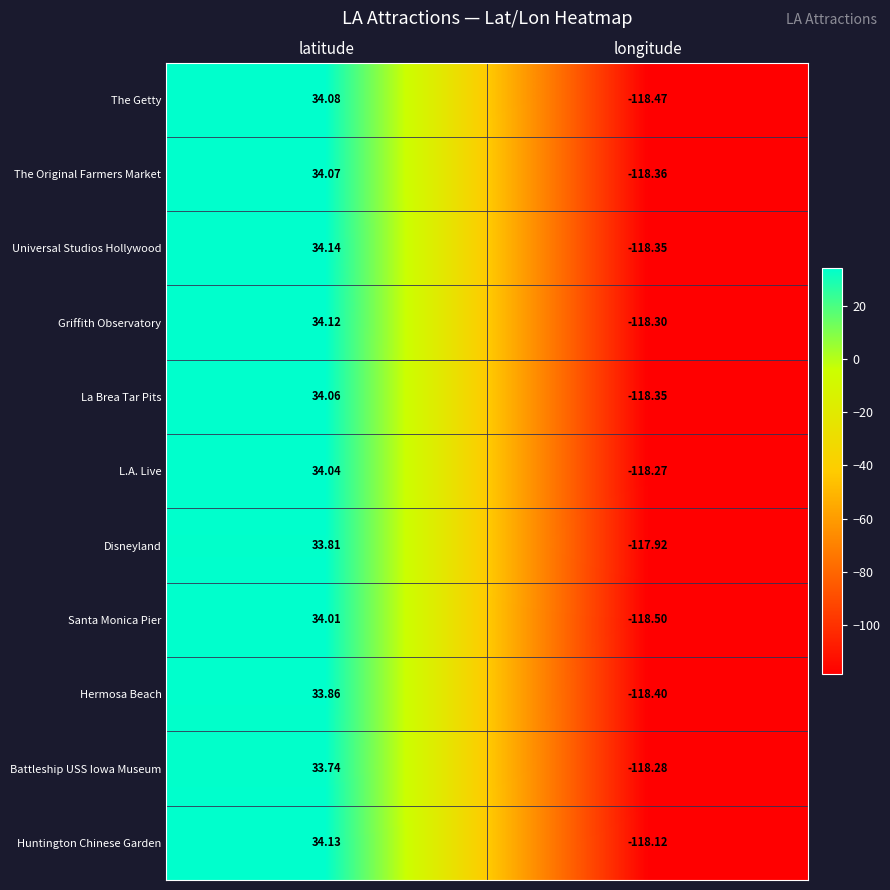

How many positive values does the La Brea Tar Pits series have?

1